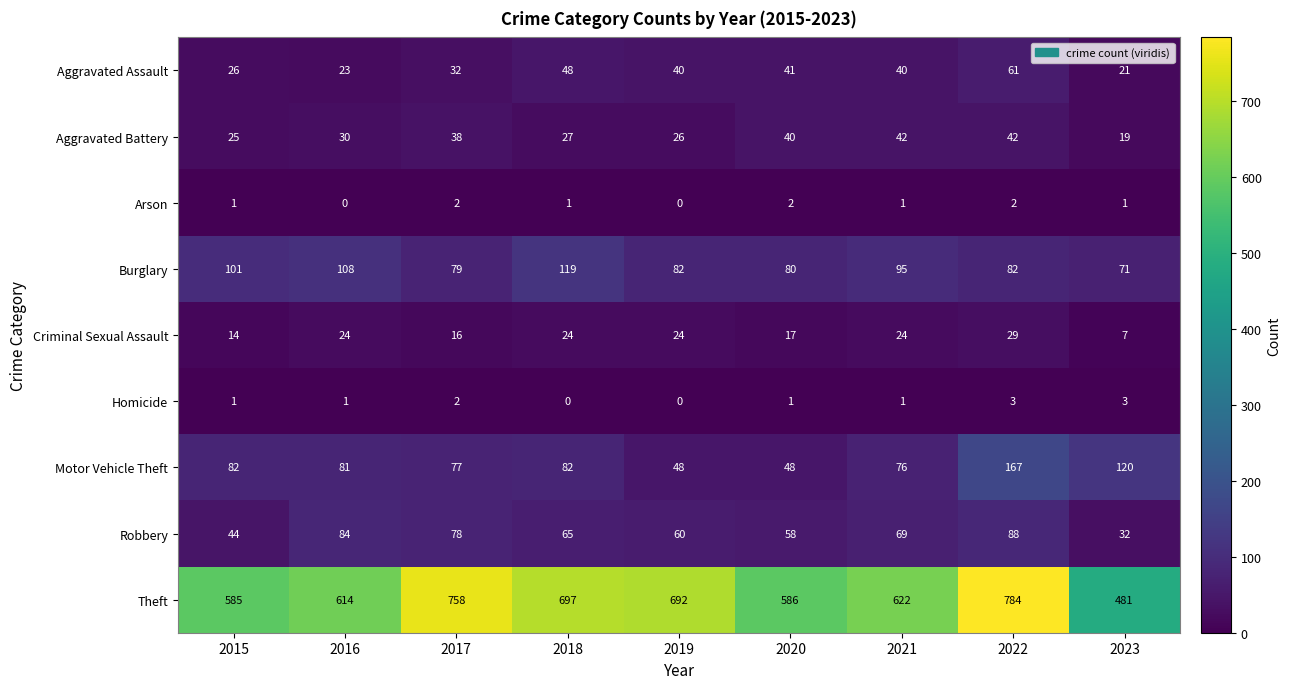

What is the total value across all series at 2019?

972